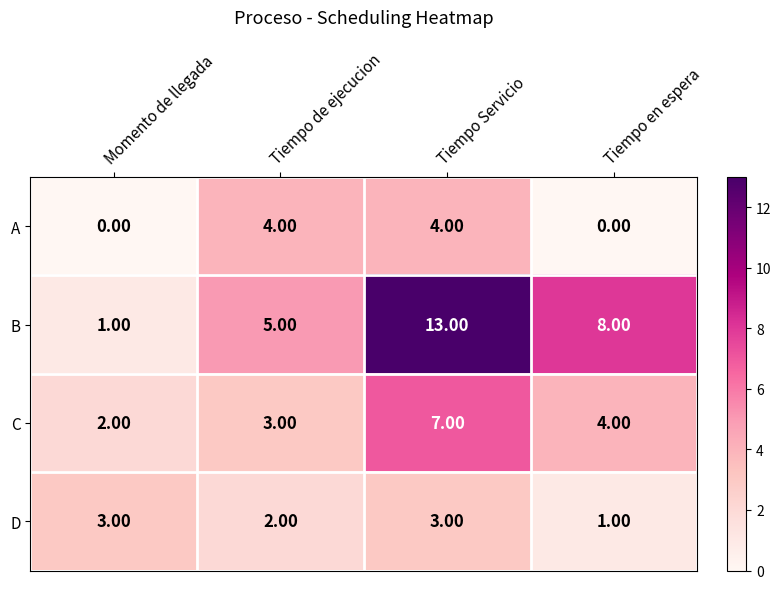

Count the number of data series in this chart.

4